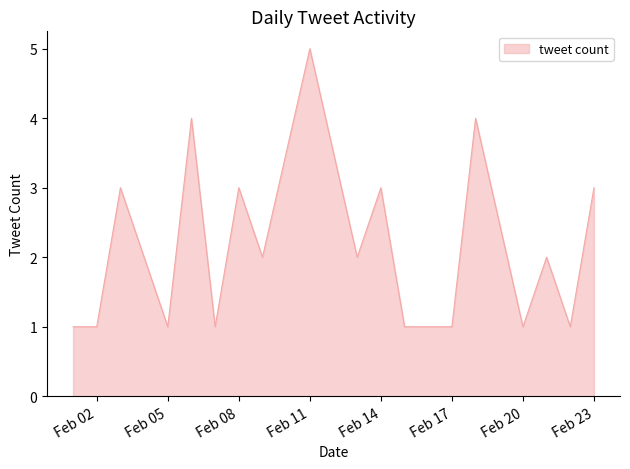

Is it true that the value at 2022-02-09 is 2?

True